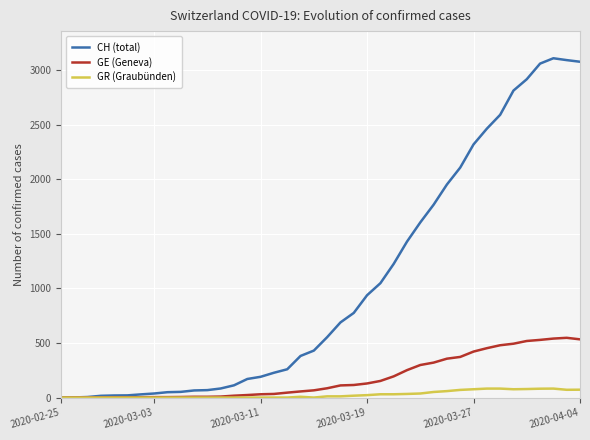

Rank the series by their maximum value, from highest to lowest.

CH (total), GE (Geneva), GR (Graubünden)